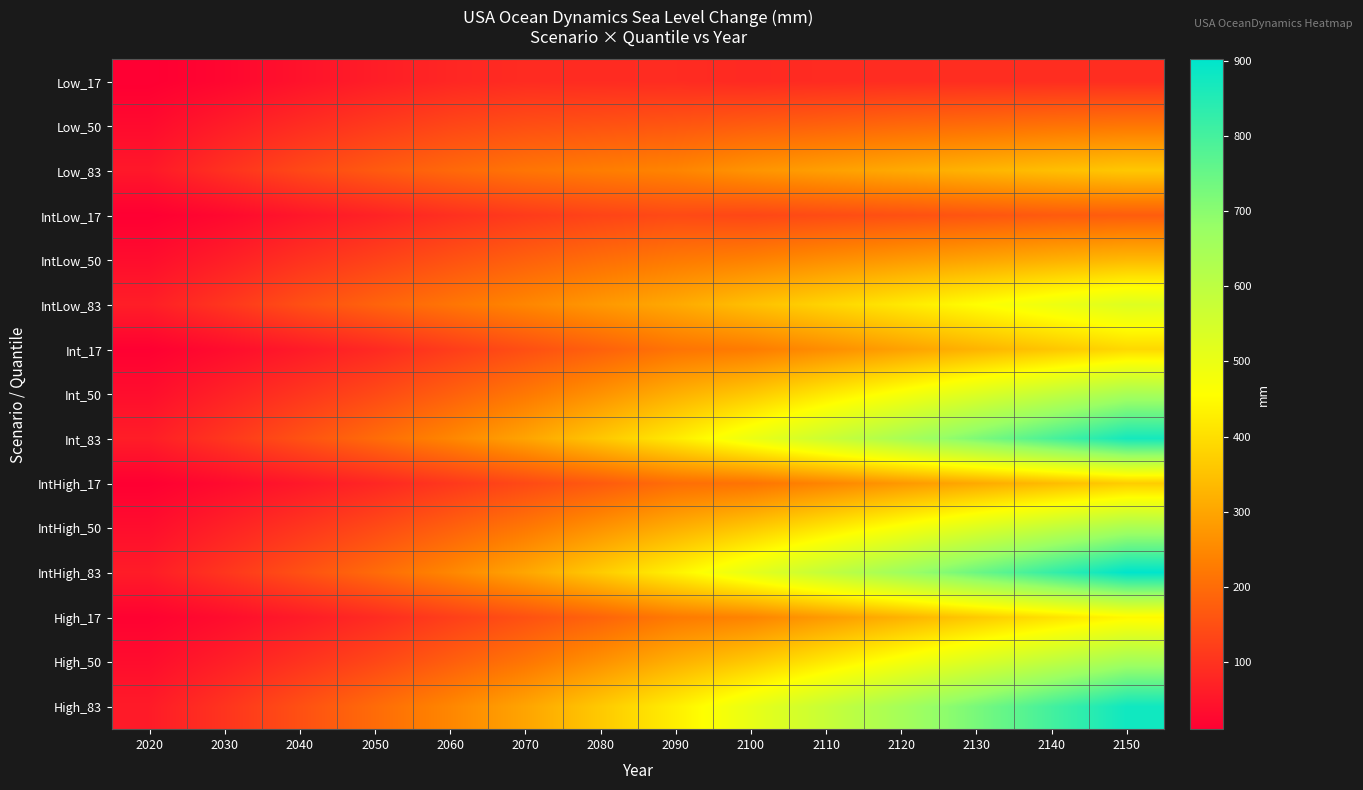

What is the spread (max minus min) of values at 2040?

109.5